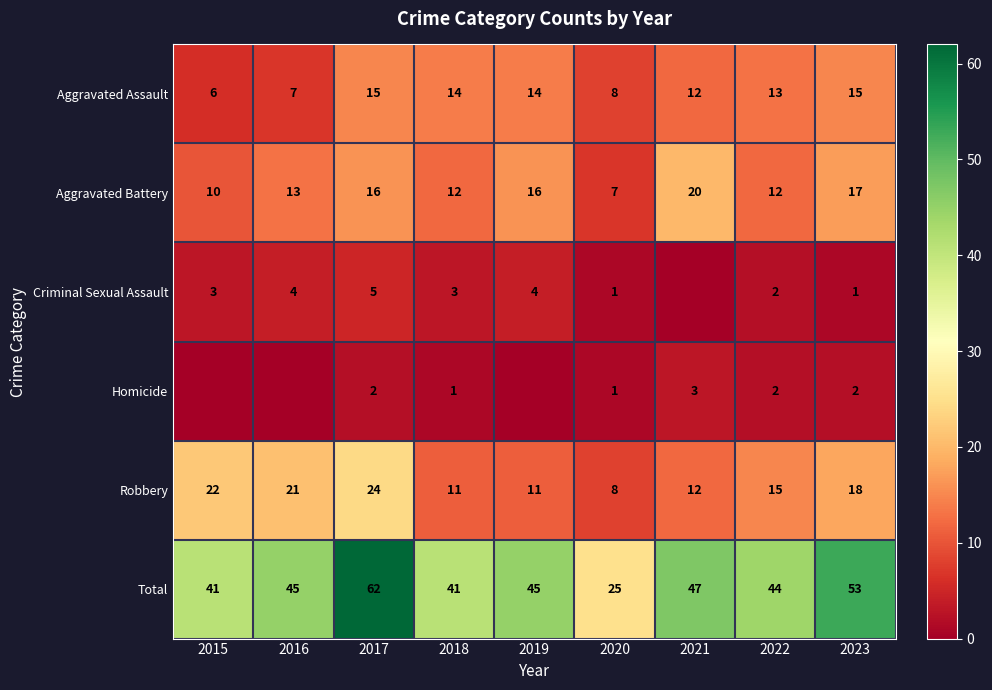

Is the value of Aggravated Battery at 2016 greater than the value of Aggravated Assault at 2019?

No